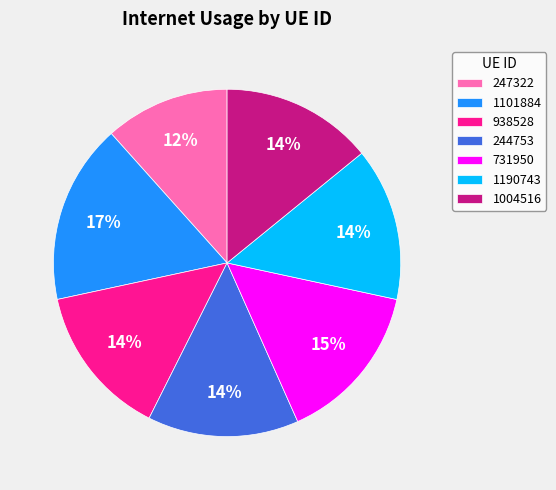

Does 938528 represent more than half of the total?

No